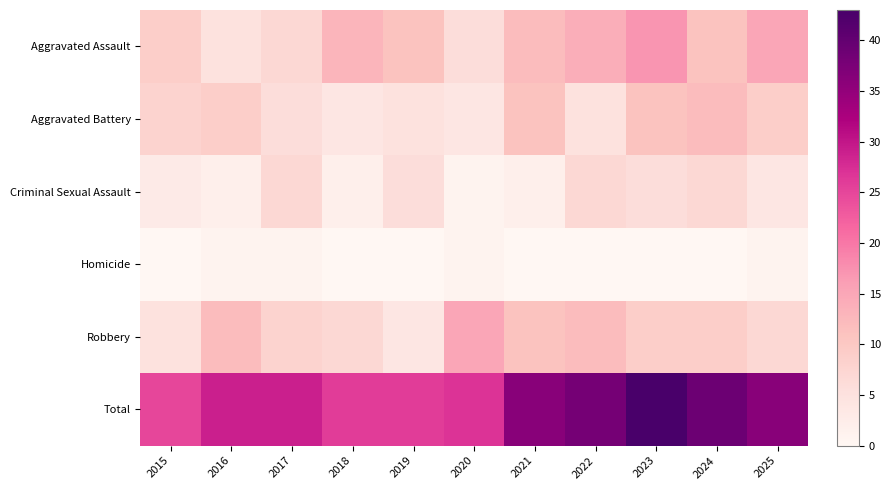

Which label corresponds to the smallest value in the chart?

2015